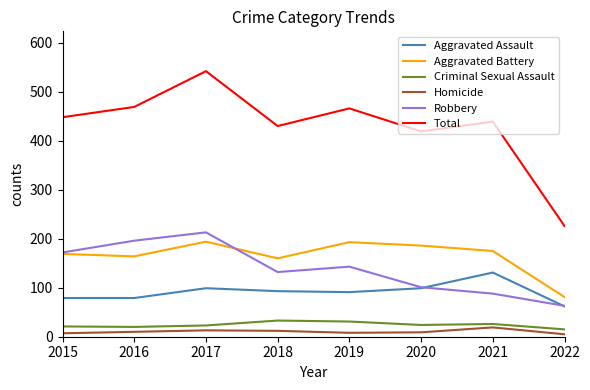

True or false: Total and Criminal Sexual Assault cross at least once.

False